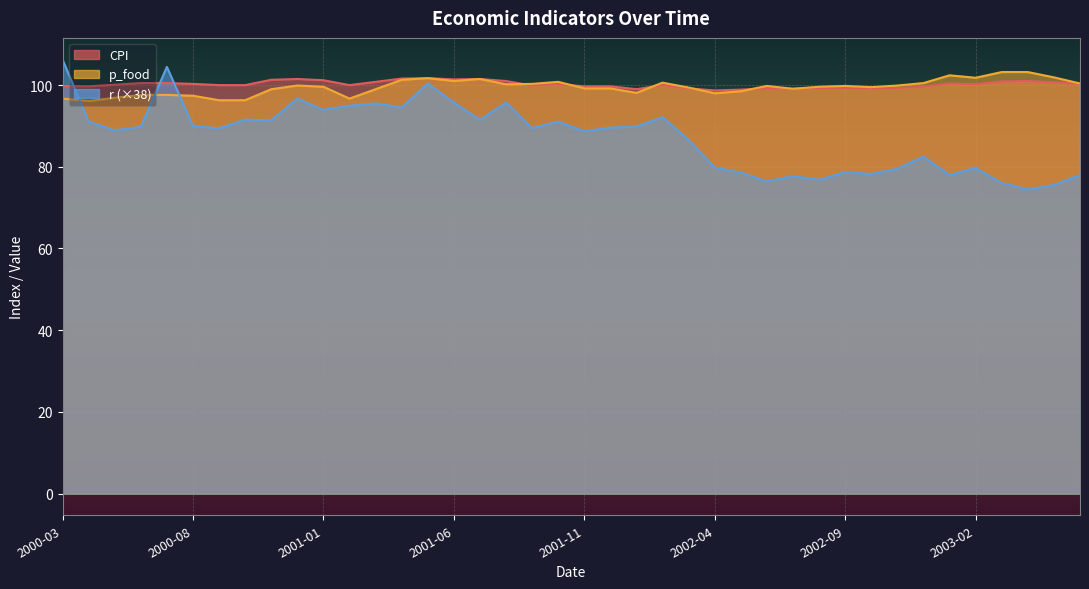

How many data points in p_food are less than 99?

12